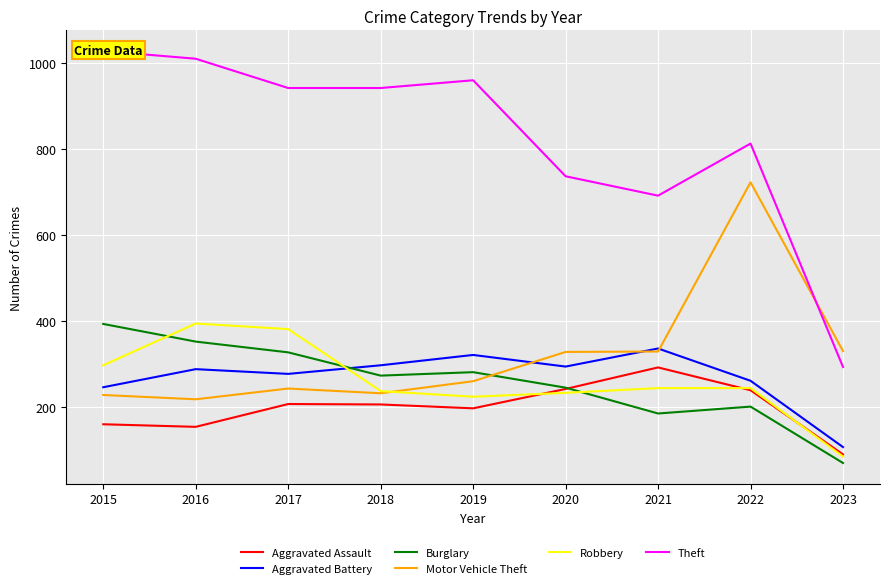

What is the sum of the Aggravated Assault values at 2016 and 2022?

393